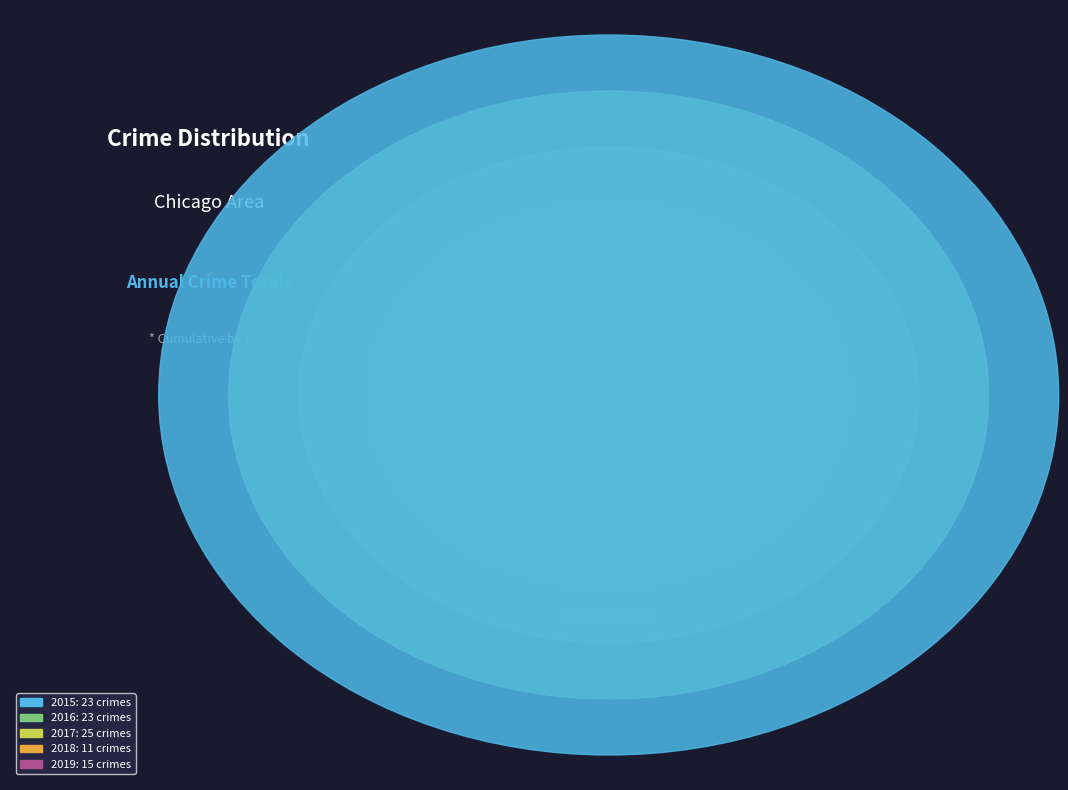

To the nearest percent, what portion does 2017 represent?

26%